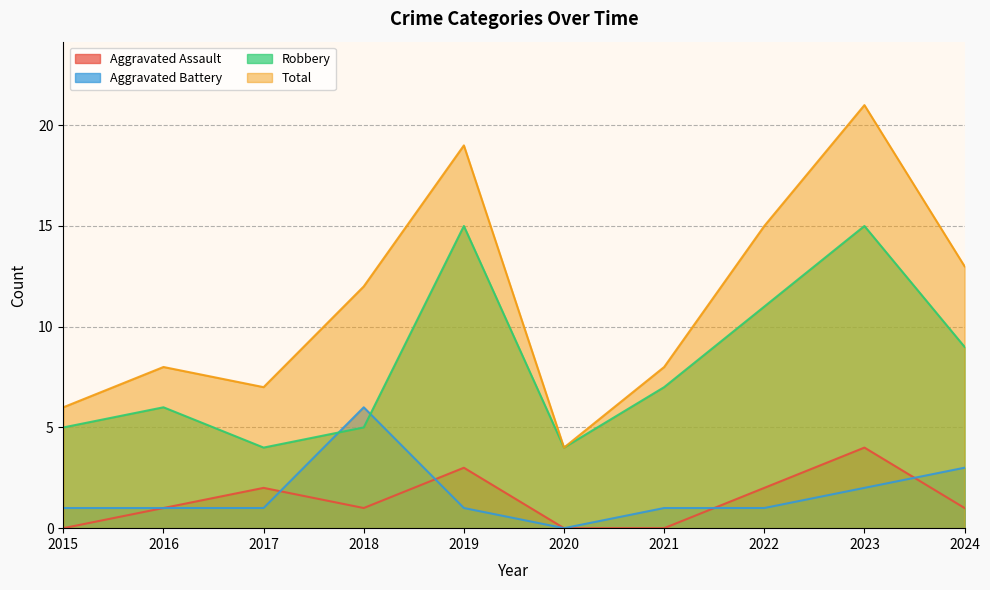

What is the maximum value for Aggravated Battery?

6